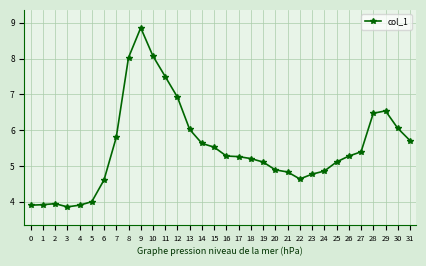

Does the chart display data point markers on the line(s)?

Yes